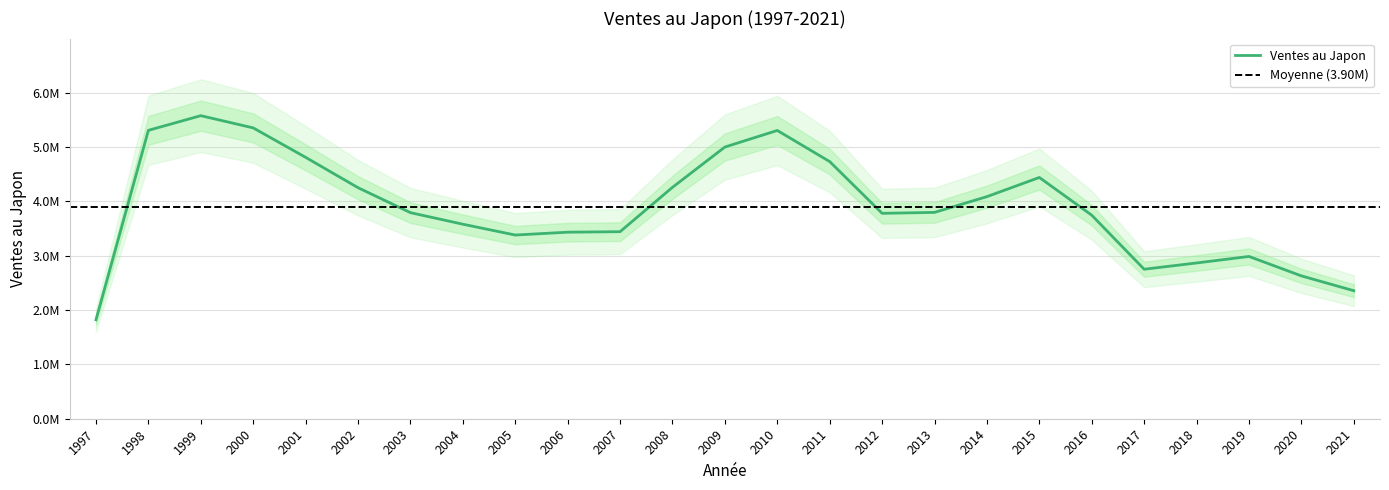

What is the value of the 22nd point from the left?

2868164